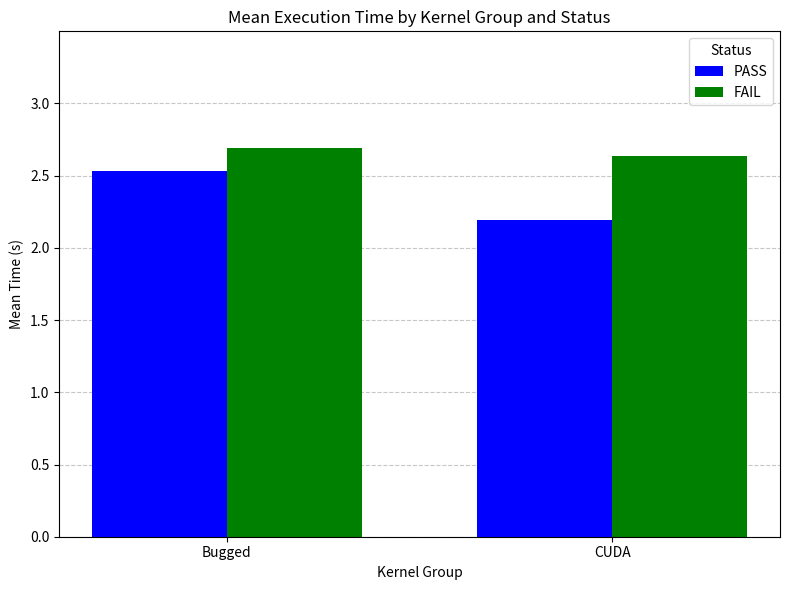

At which category is the sum across all series the highest?

Bugged